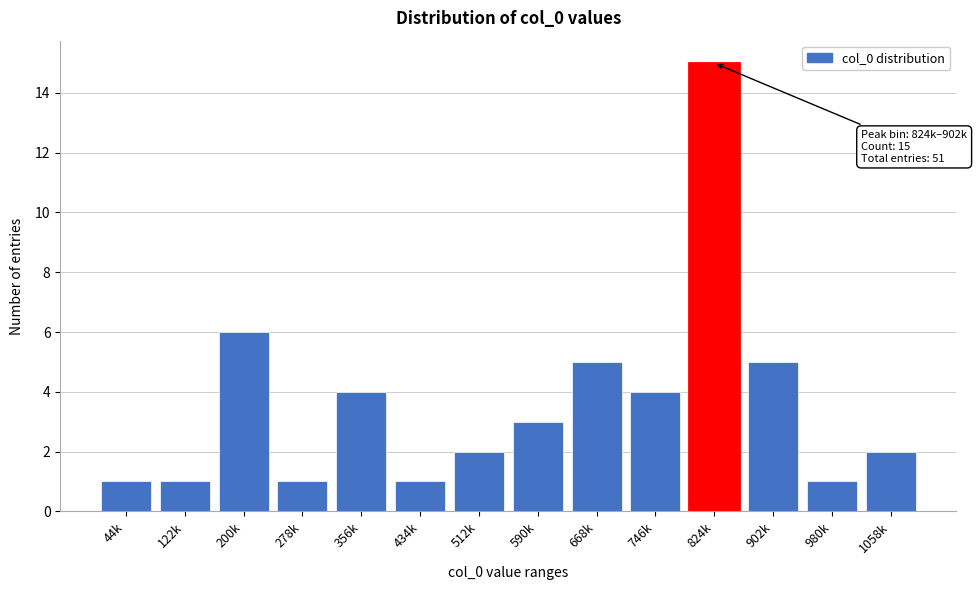

Reading left to right, what are all the values shown in this chart?

44k=1	122k=1	200k=6	278k=1	356k=4	434k=1	512k=2	590k=3	668k=5	746k=4	824k=15	902k=5	980k=1	1058k=2